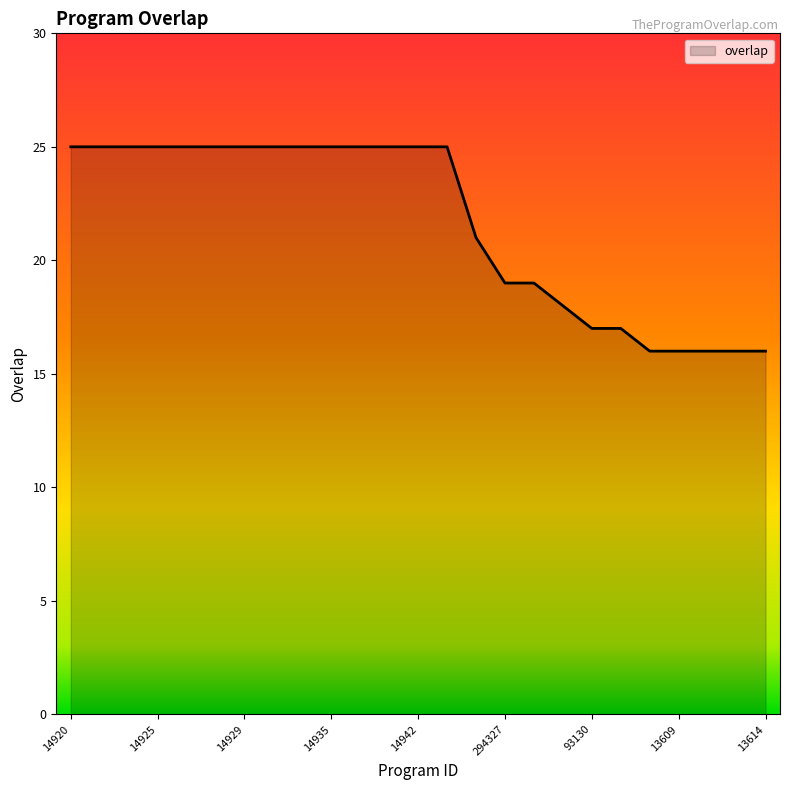

What is the minimum value shown in the chart?

16